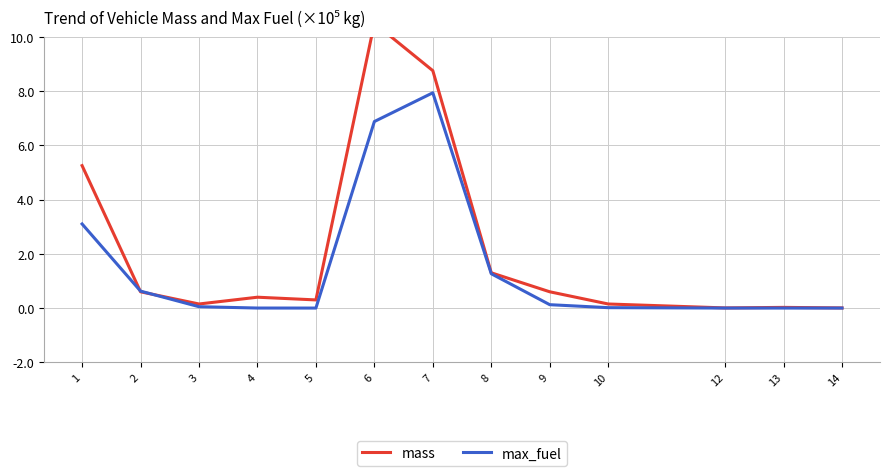

What is the value of the mass point at the 4th from the left?

0.4